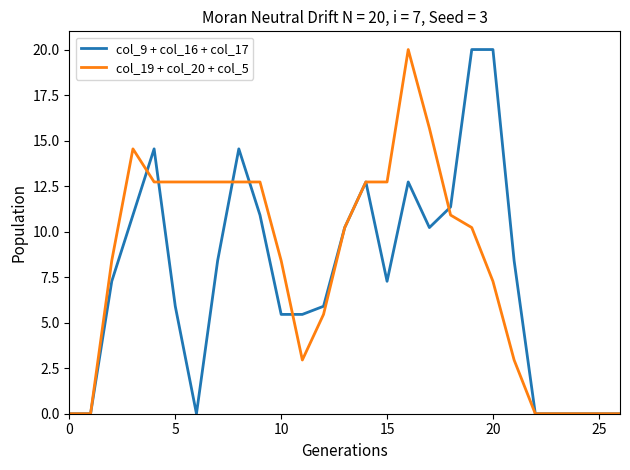

What is the greatest value displayed?

20.0